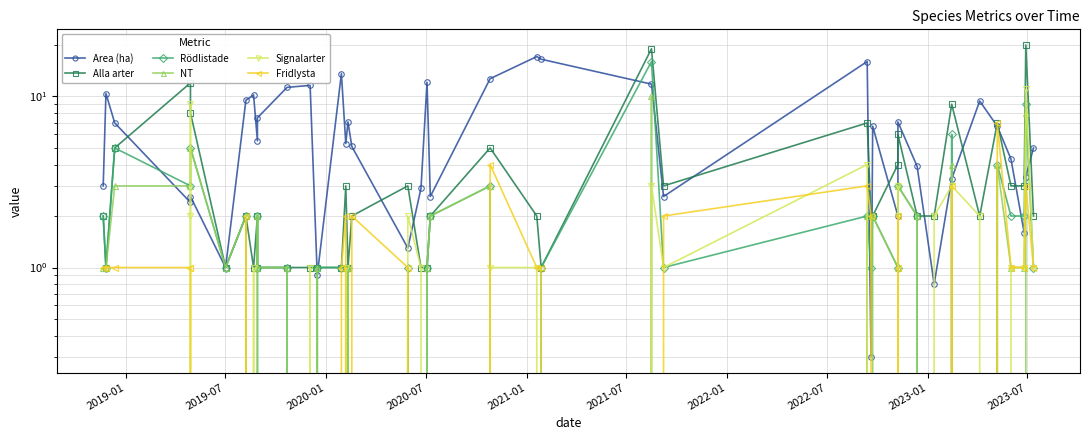

How many lines are shown in the chart?

6